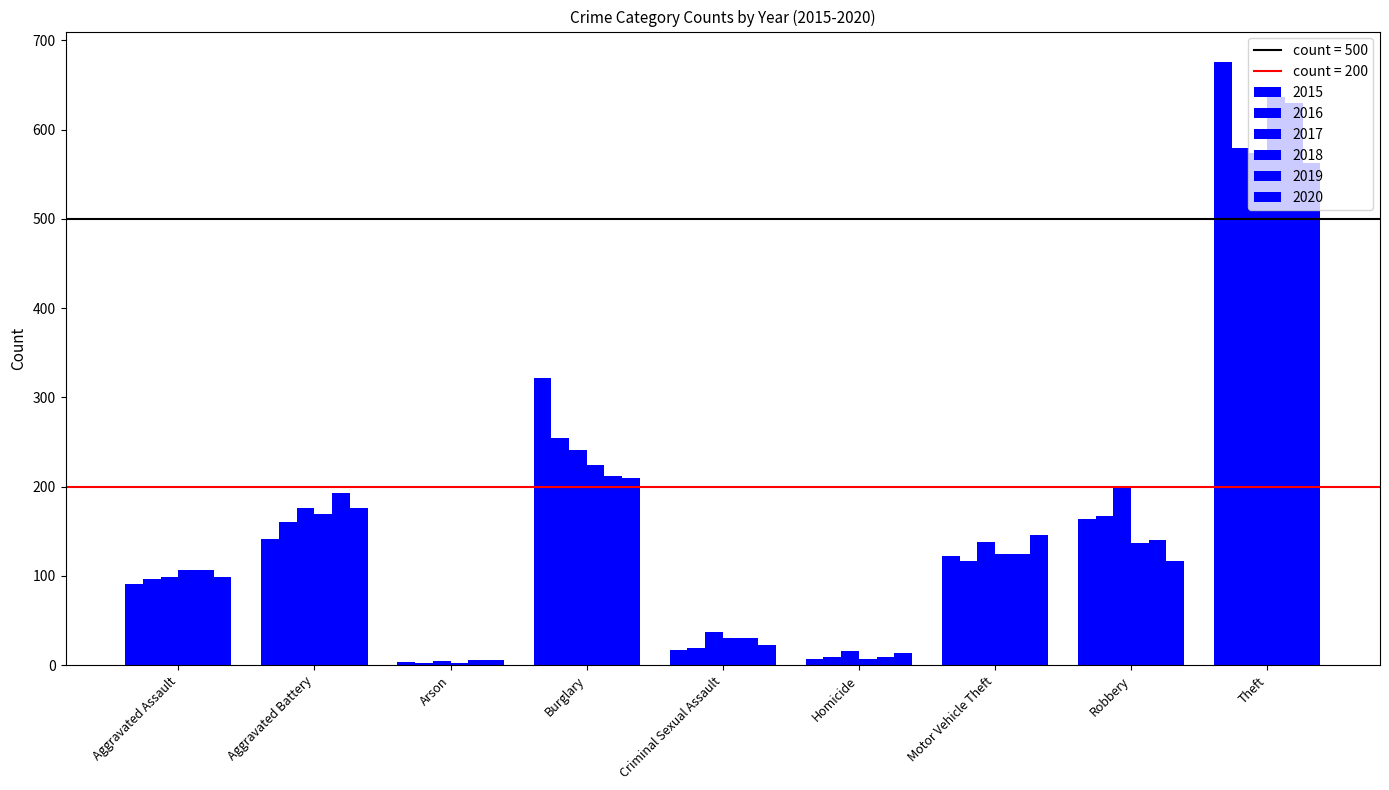

How many distinct data groups are displayed?

6